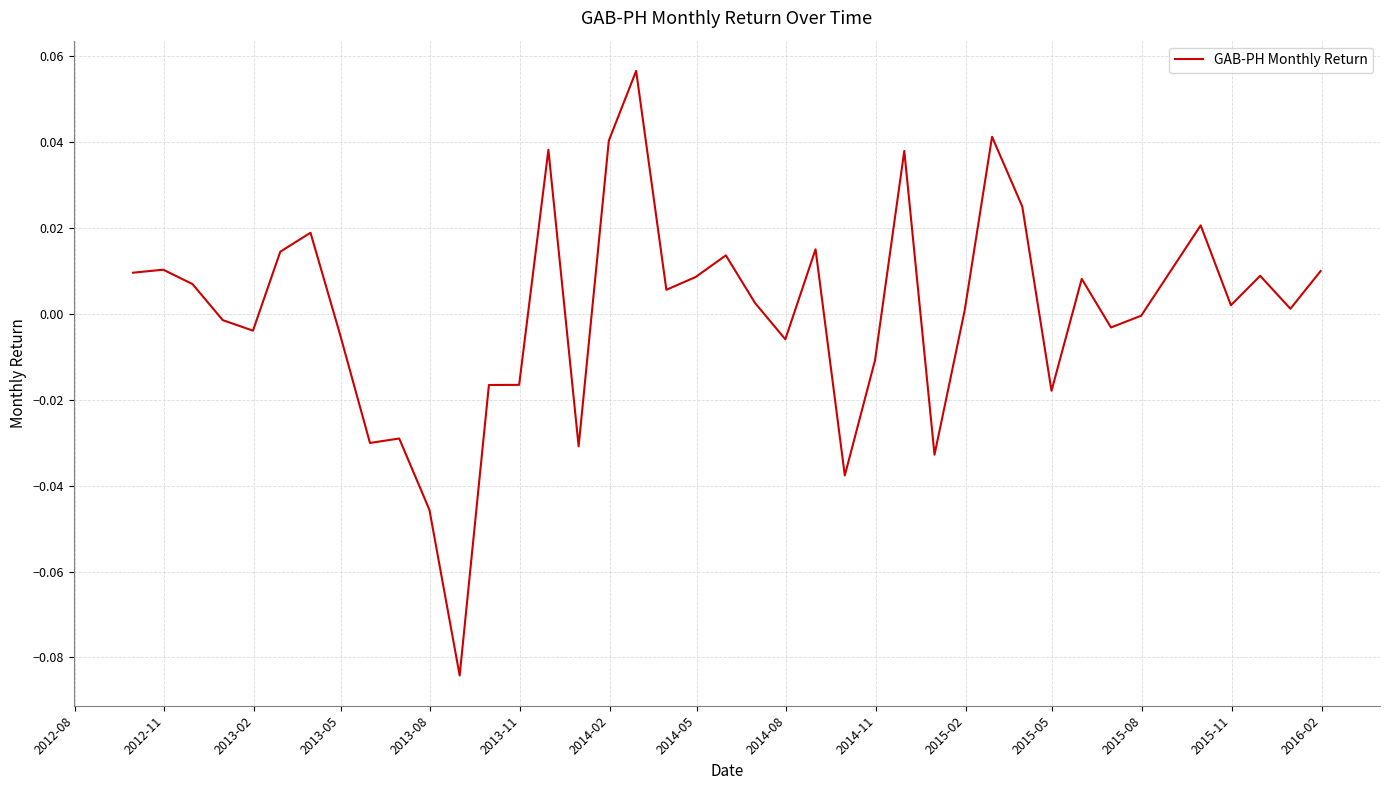

Does the chart display data point markers on the line(s)?

No